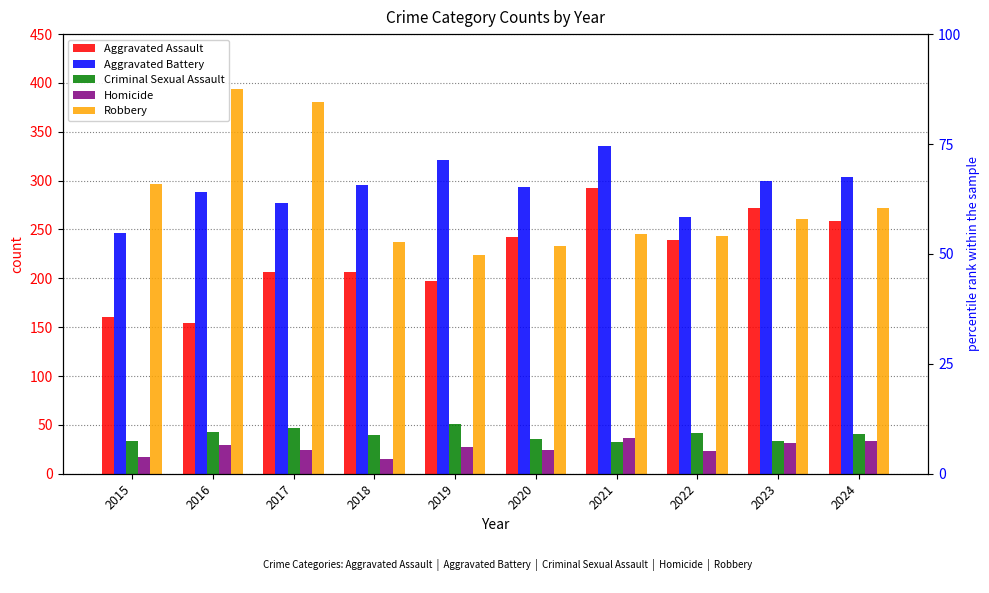

Which category has the lowest value in the Criminal Sexual Assault series?

2021